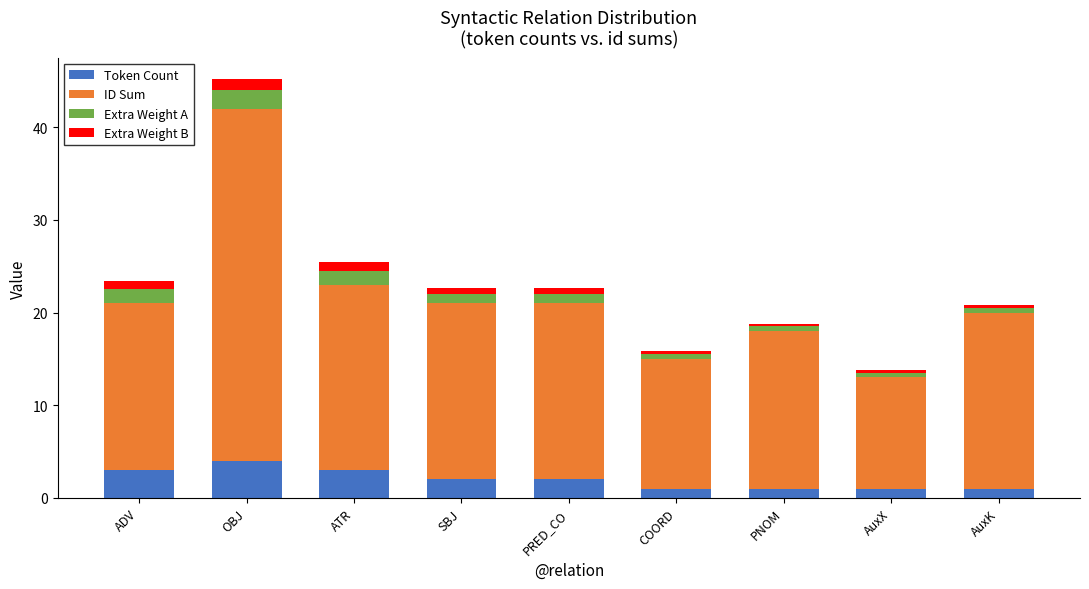

At which category is the sum across all series the highest?

OBJ